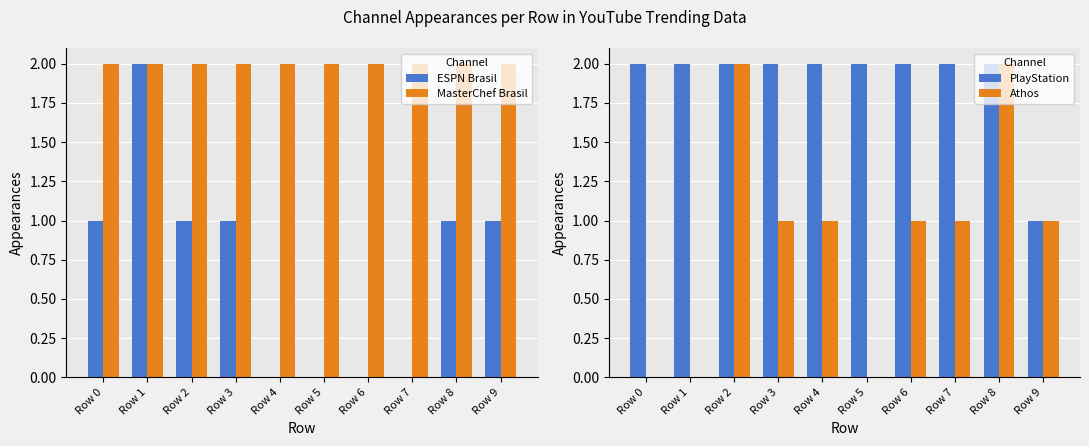

List the series in order of their peak value, highest first.

ESPN Brasil, MasterChef Brasil, PlayStation, Athos